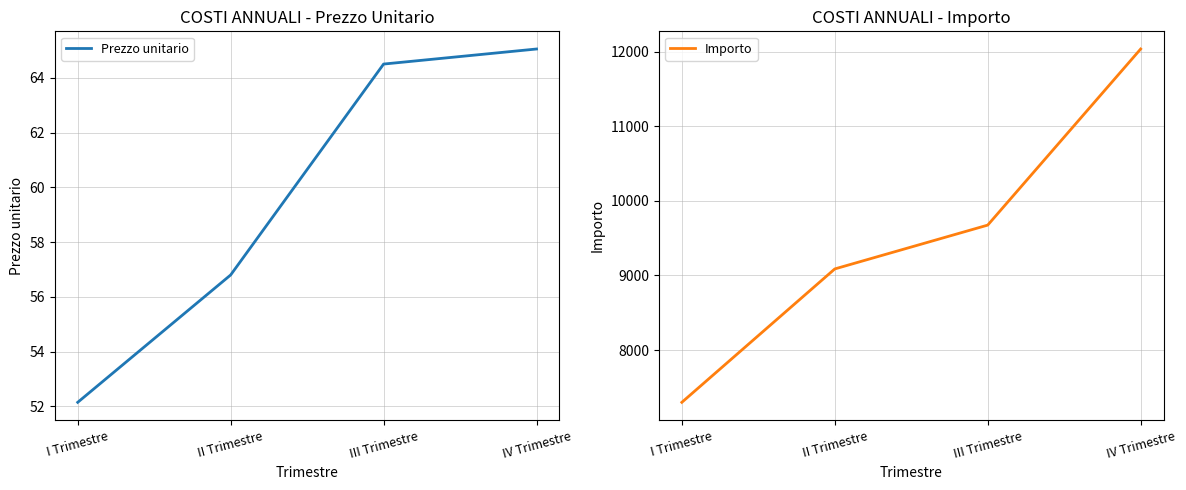

What is the total value across all series at I Trimestre?

7353.1